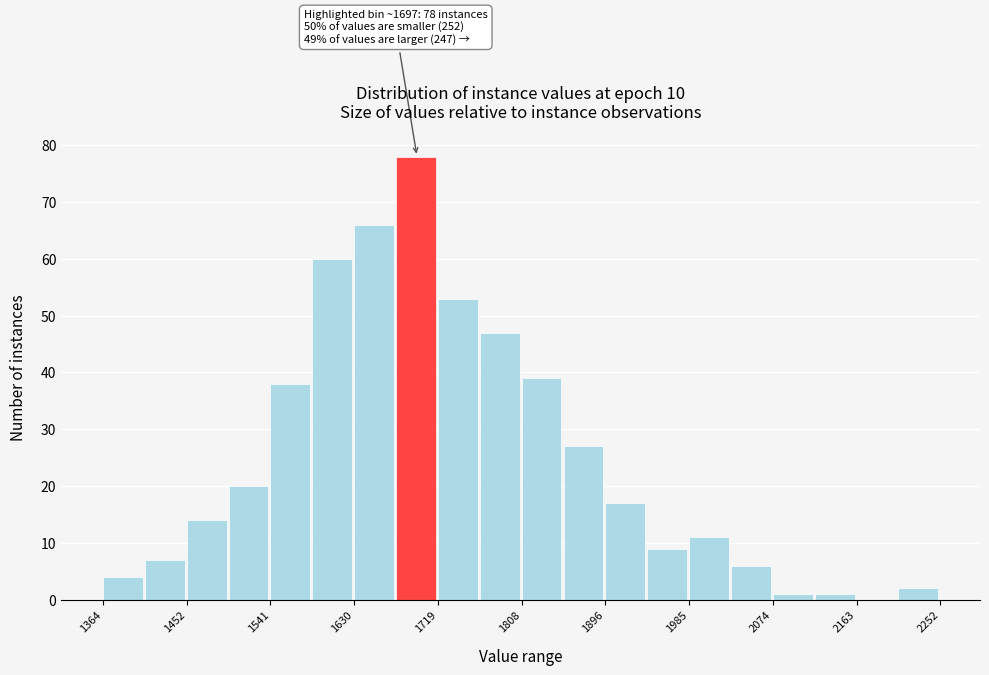

Over which range of the x-axis is the bar tallest?

1670 to 1720